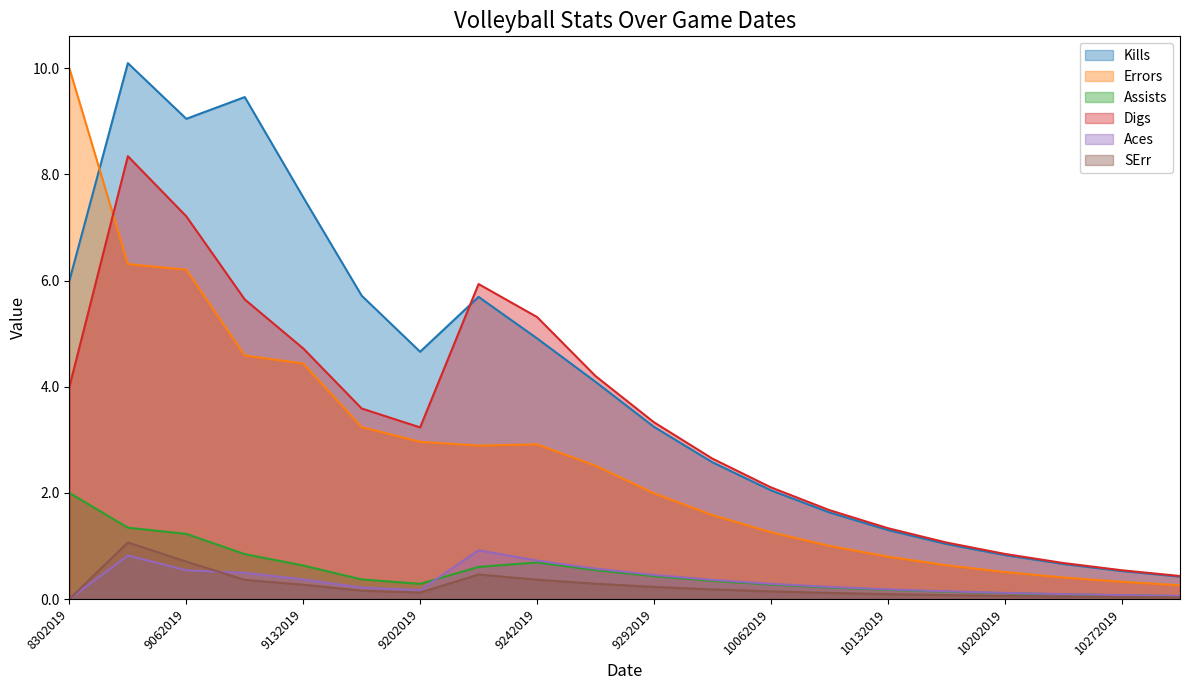

Reading right to left, extract all data points from this chart.

Kills: 11022019=0.4	10272019=0.5	10262019=0.7	10202019=0.8	10192019=1.0	10132019=1.3	10122019=1.6	10062019=2.0	10052019=2.6	9292019=3.2	9282019=4.1	9242019=4.9	9212019=5.7	9202019=4.7	9142019=5.7	9132019=7.6	9072019=9.5	9062019=9.0	8312019=10.1	8302019=6.0
Errors: 11022019=0.3	10272019=0.3	10262019=0.4	10202019=0.5	10192019=0.6	10132019=0.8	10122019=1.0	10062019=1.3	10052019=1.6	9292019=2.0	9282019=2.5	9242019=2.9	9212019=2.9	9202019=3.0	9142019=3.2	9132019=4.4	9072019=4.6	9062019=6.2	8312019=6.3	8302019=10.0
Assists: 11022019=0.1	10272019=0.1	10262019=0.1	10202019=0.1	10192019=0.1	10132019=0.2	10122019=0.2	10062019=0.3	10052019=0.3	9292019=0.4	9282019=0.5	9242019=0.7	9212019=0.6	9202019=0.3	9142019=0.4	9132019=0.6	9072019=0.8	9062019=1.2	8312019=1.3	8302019=2.0
Digs: 11022019=0.4	10272019=0.5	10262019=0.7	10202019=0.9	10192019=1.1	10132019=1.3	10122019=1.7	10062019=2.1	10052019=2.6	9292019=3.3	9282019=4.2	9242019=5.3	9212019=5.9	9202019=3.2	9142019=3.6	9132019=4.7	9072019=5.6	9062019=7.2	8312019=8.3	8302019=4.0
Aces: 11022019=0.1	10272019=0.1	10262019=0.1	10202019=0.1	10192019=0.1	10132019=0.2	10122019=0.2	10062019=0.3	10052019=0.4	9292019=0.5	9282019=0.6	9242019=0.7	9212019=0.9	9202019=0.2	9142019=0.2	9132019=0.4	9072019=0.5	9062019=0.5	8312019=0.8	8302019=0.0
SErr: 11022019=0.0	10272019=0.0	10262019=0.0	10202019=0.1	10192019=0.1	10132019=0.1	10122019=0.1	10062019=0.1	10052019=0.2	9292019=0.2	9282019=0.3	9242019=0.4	9212019=0.5	9202019=0.1	9142019=0.2	9132019=0.3	9072019=0.4	9062019=0.7	8312019=1.1	8302019=0.0